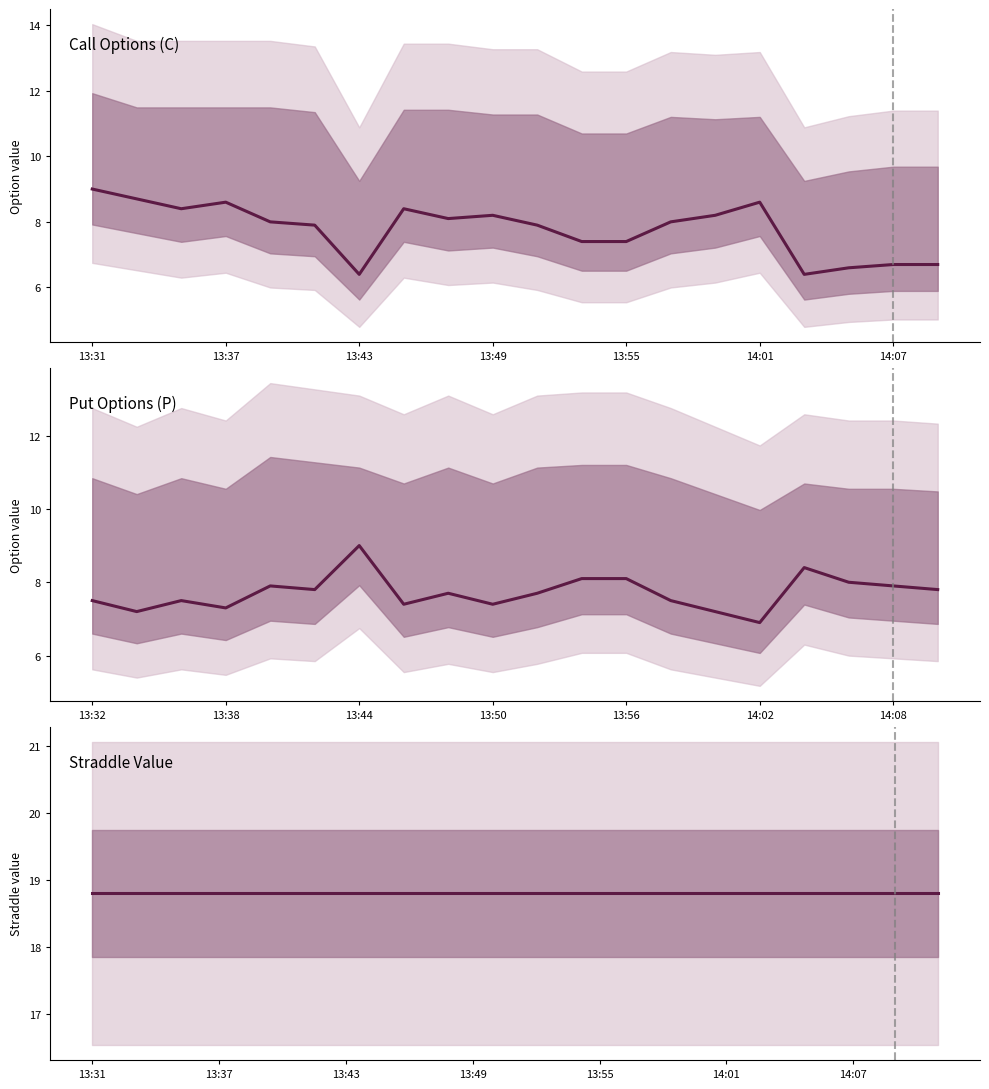

Does the chart display data point markers on the line(s)?

No